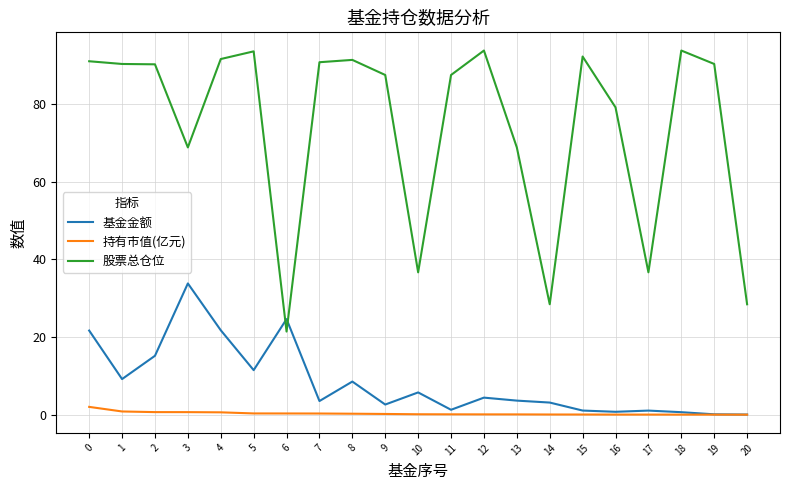

What is the difference between the maximum and minimum values in the 股票总仓位 series?

72.4